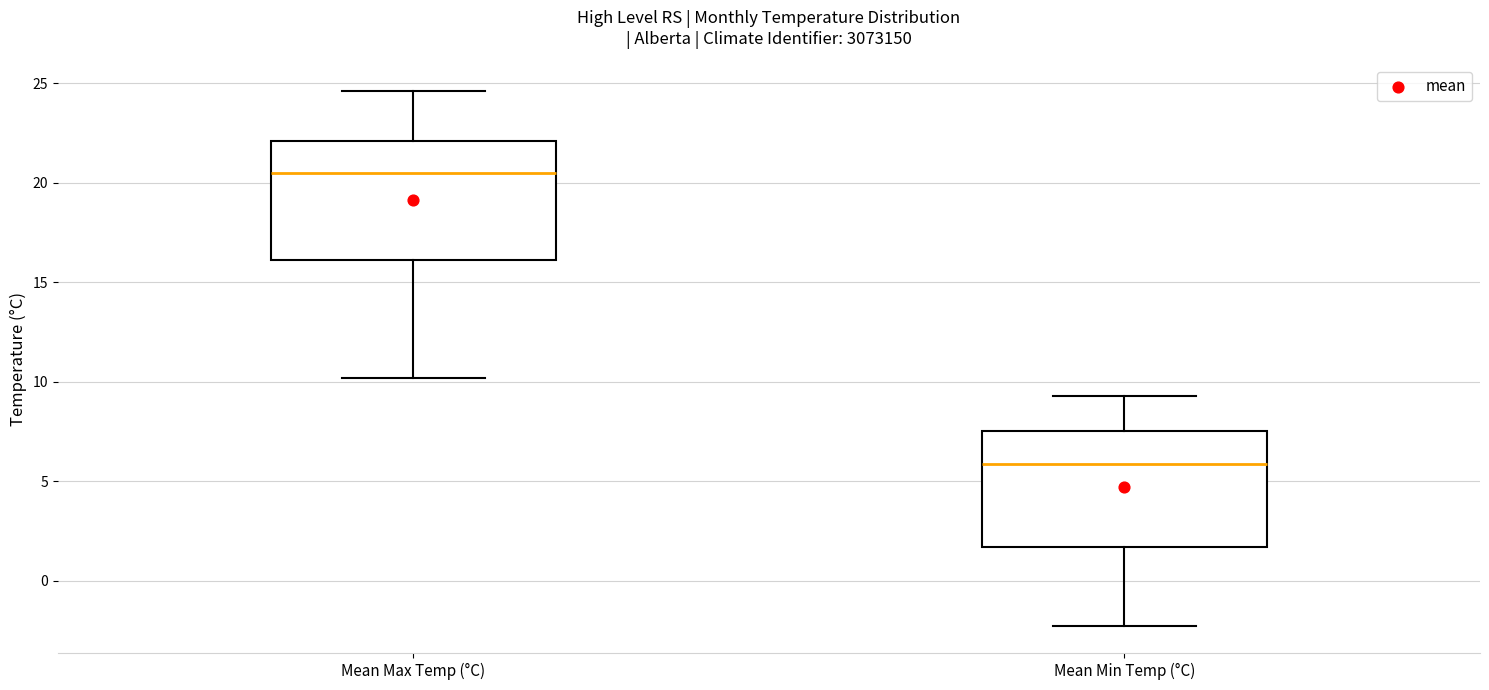

Reading left to right, read every box against the y-axis: the position of its median line, the range the box covers, and the ends of its whiskers. The values are not printed on the chart, so give them approximately, as read against the axis.

Mean Max Temp (°C): median 20.5, box 16.0 to 22.0, whiskers 10.0 to 24.5
Mean Min Temp (°C): median 6.0, box 1.5 to 7.5, whiskers -2.5 to 9.5